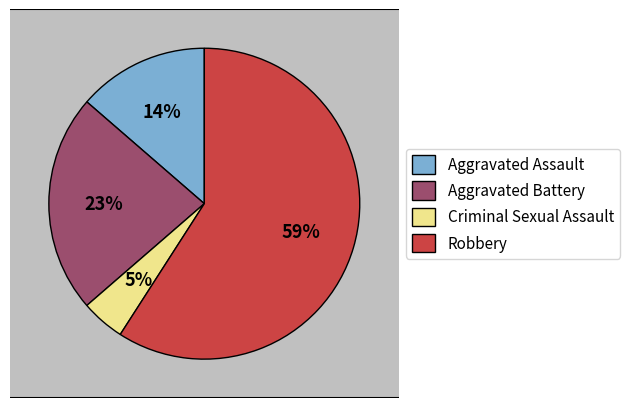

What is the smallest slice in the pie chart?

Criminal Sexual Assault